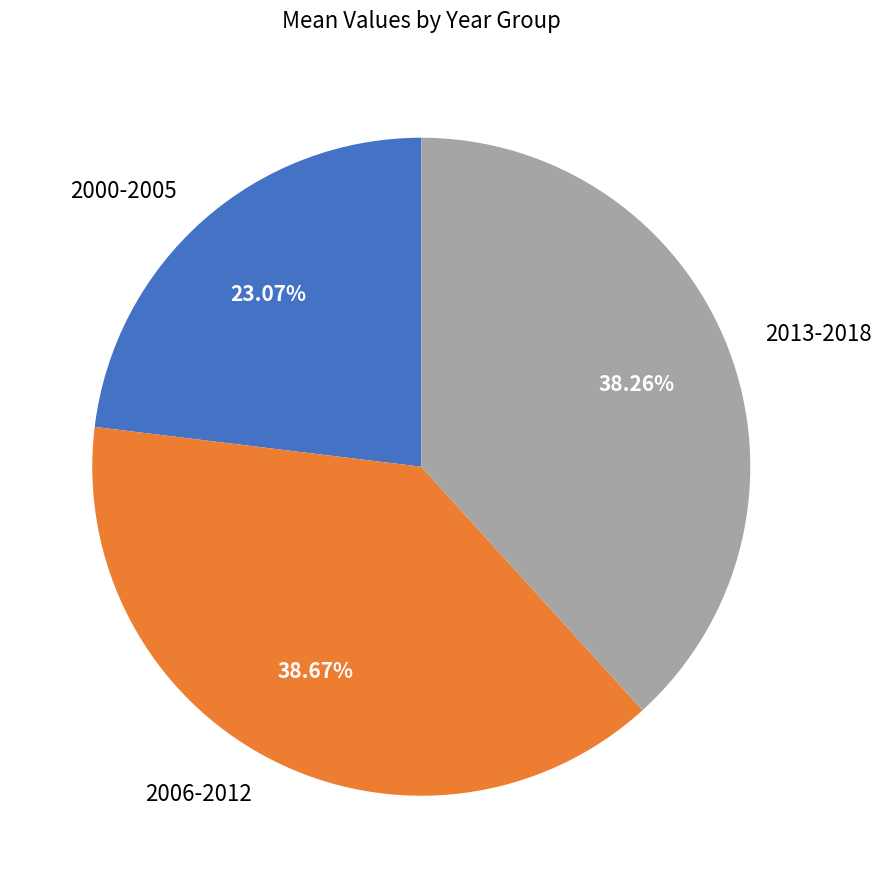

Which has a higher value, 2000-2005 or 2006-2012?

2006-2012